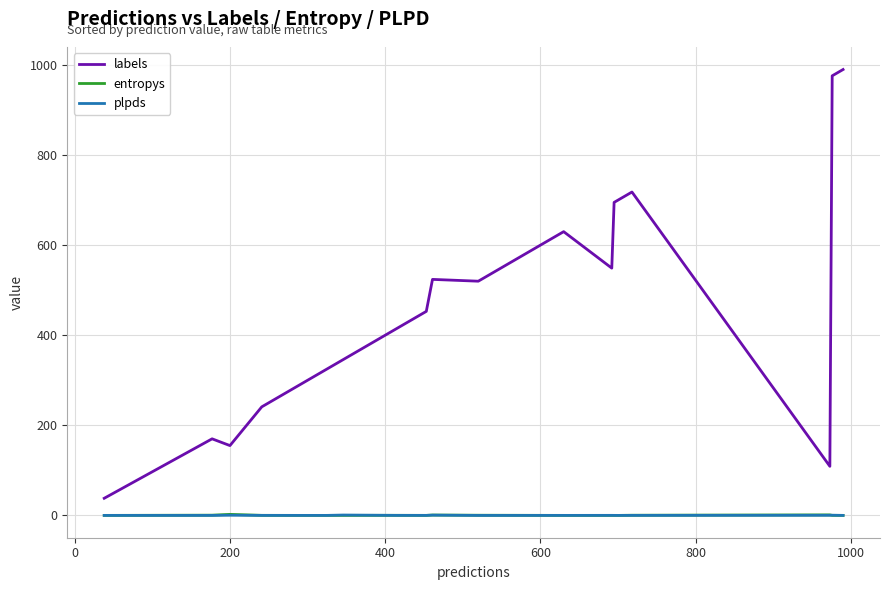

Which series has the widest spread of values?

labels